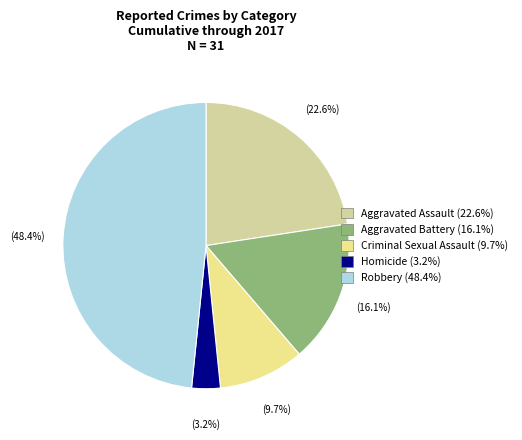

Which slice is the largest?

Robbery